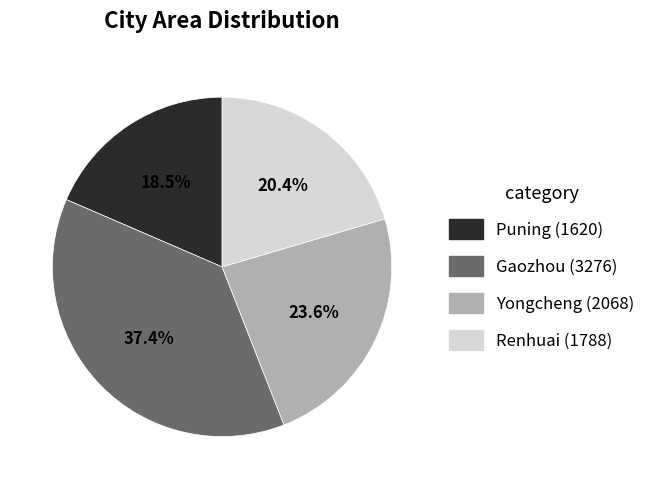

What is the ratio of the value at Yongcheng to the value at Gaozhou?

0.6